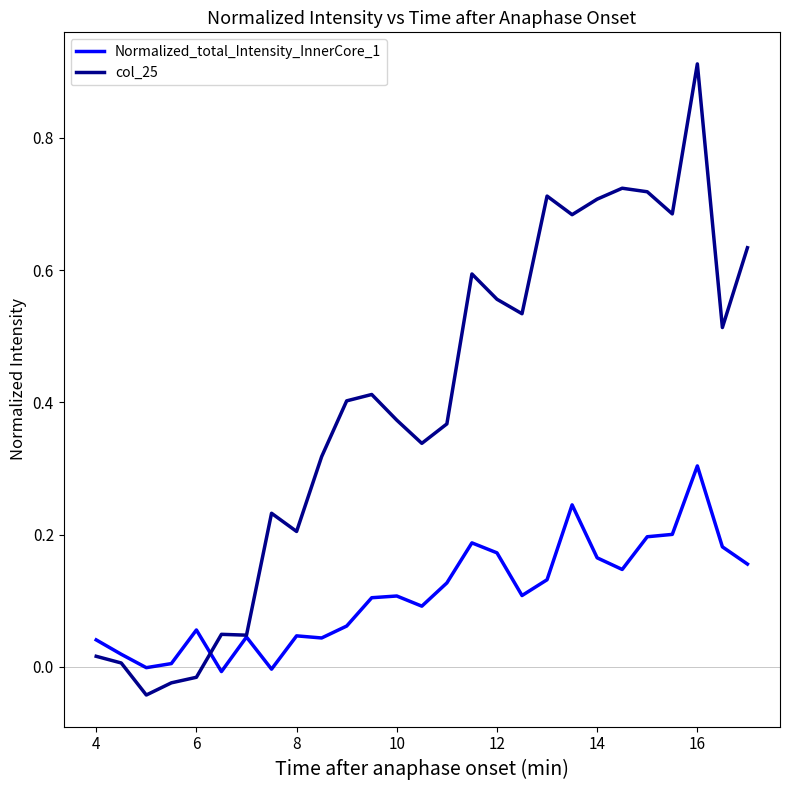

Rank the series by their average value, from highest to lowest.

col_25, Normalized_total_Intensity_InnerCore_1